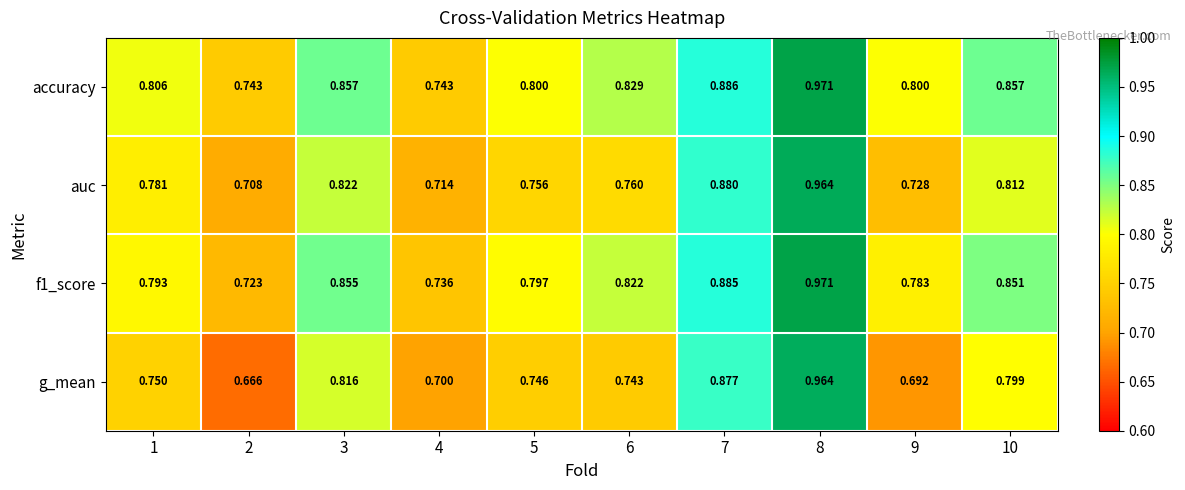

Which series has the widest spread of values?

g_mean